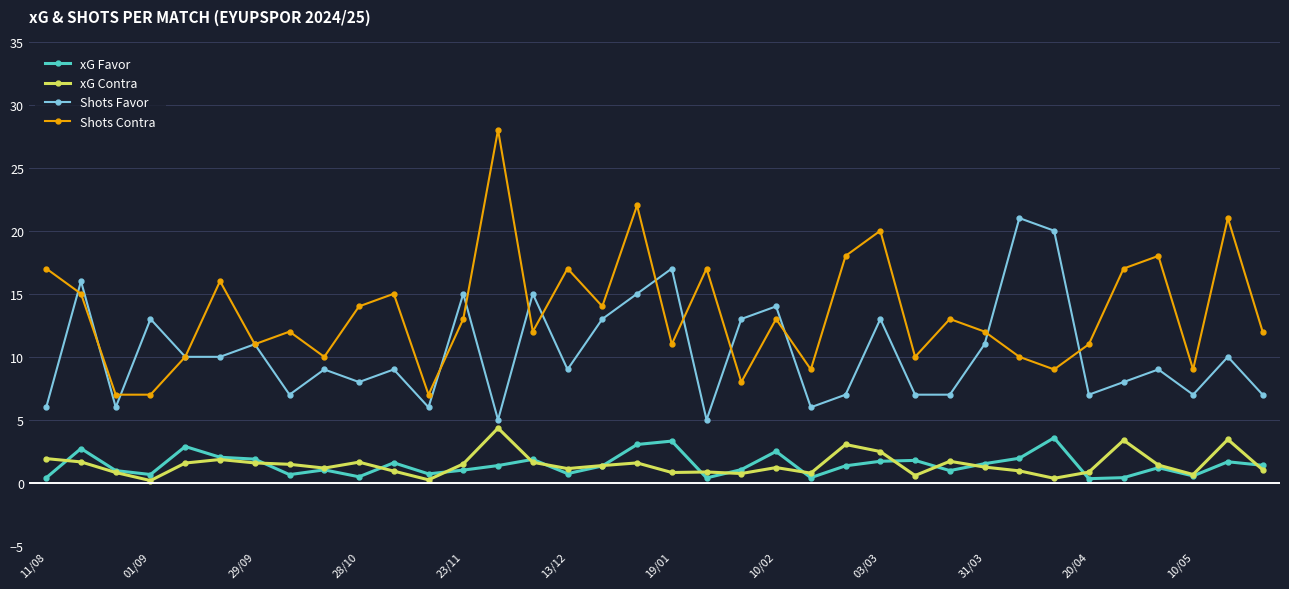

What is the value of the xG Contra point at the 21st from the left?

0.8